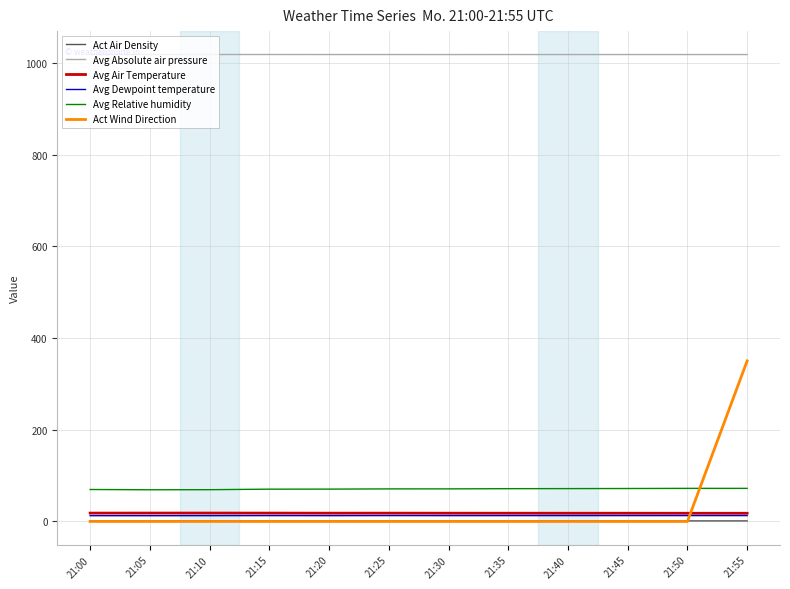

Which series has the widest spread of values?

Act Wind Direction